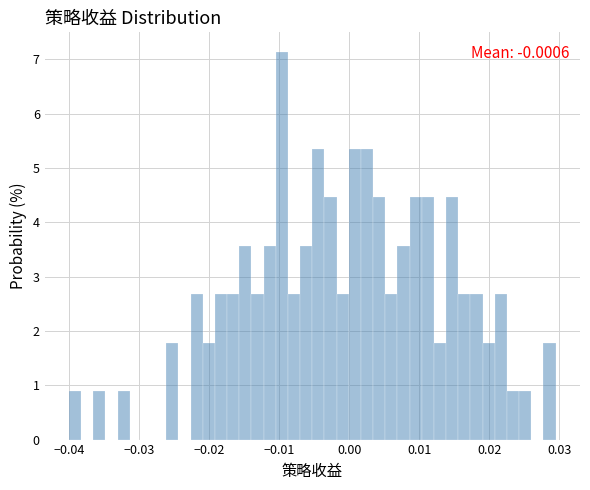

Around what value on the x-axis is the tallest bar? Give the approximate position of its centre, as read against the axis.

-0.010